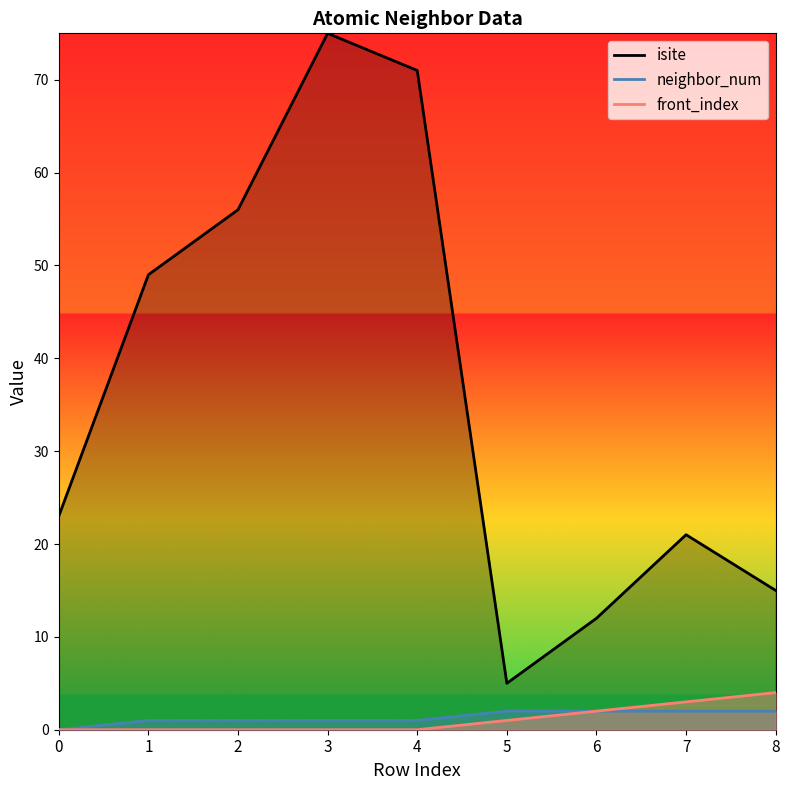

Reading right to left, extract all data points from this chart.

isite: 15	21	12	5	71	75	56	49	23
neighbor_num: 2	2	2	2	1	1	1	1	0
front_index: 4	3	2	1	0	0	0	0	0